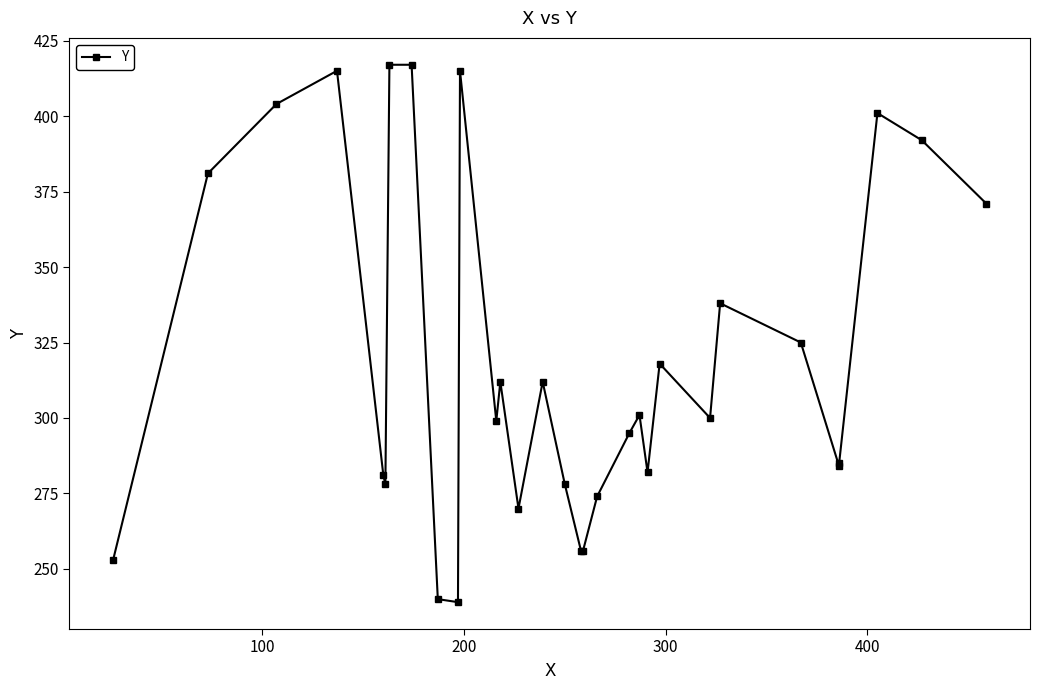

True or false: there are more than 1 points higher than both neighbors.

True